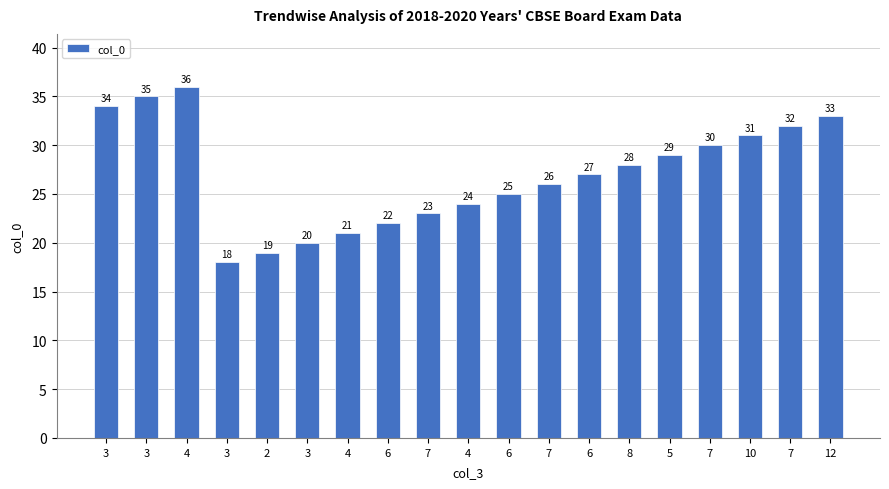

Which category has the lowest value across all series?

3